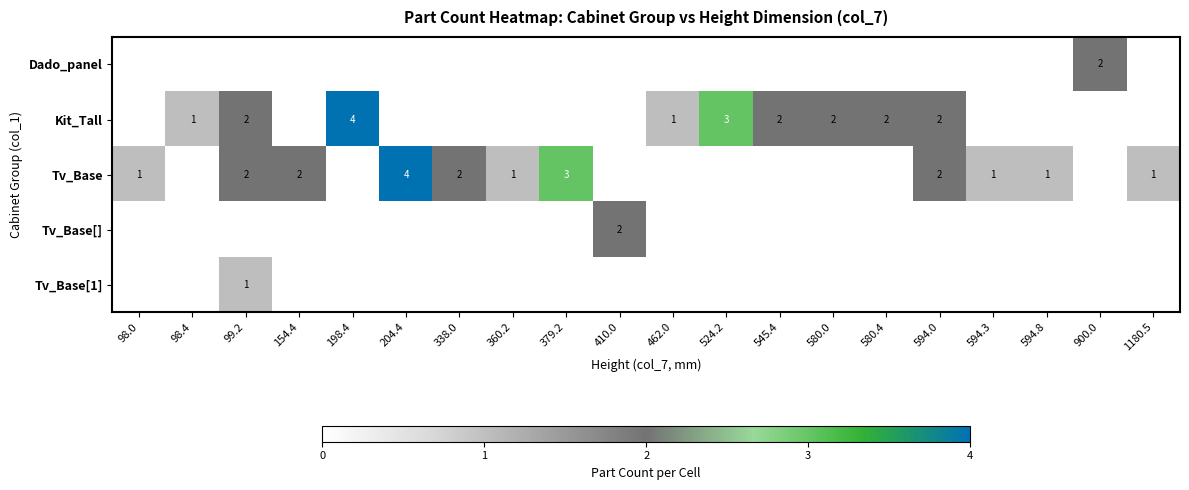

Is it true that Tv_Base equals 4 at 204.4?

True